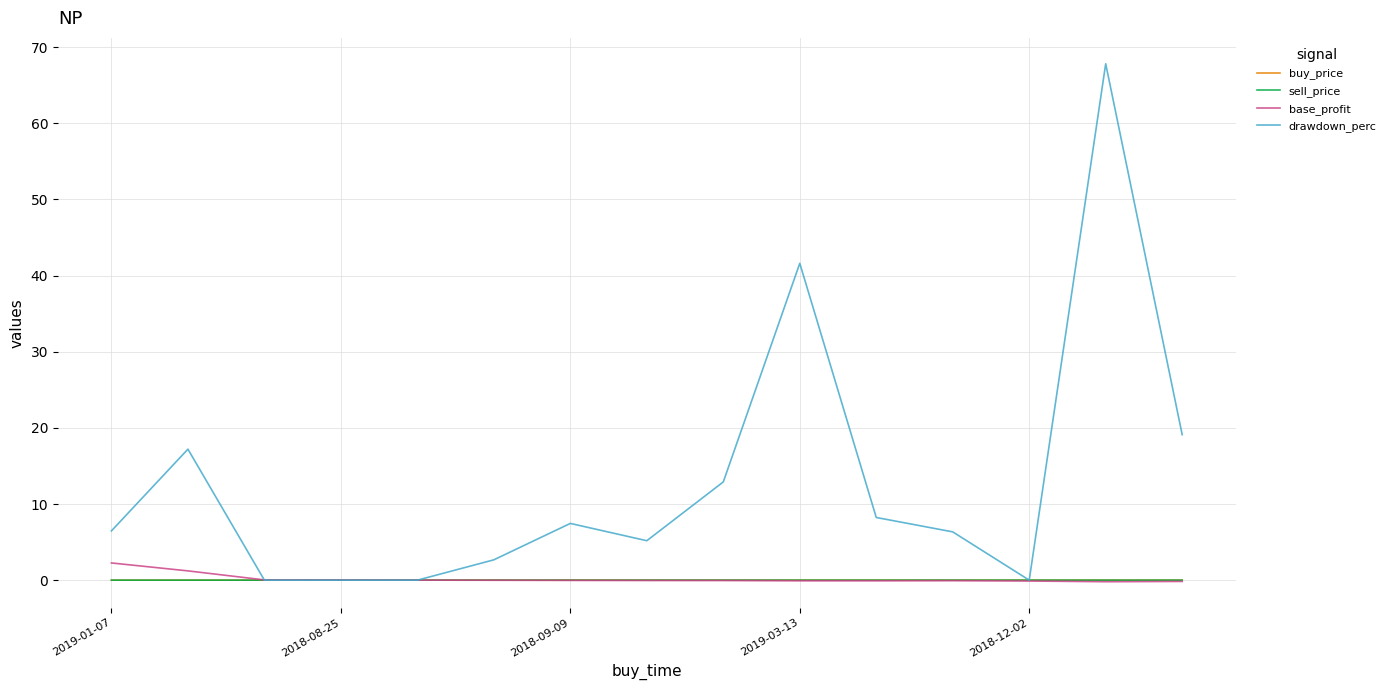

Which series has the largest total across all categories?

drawdown_perc